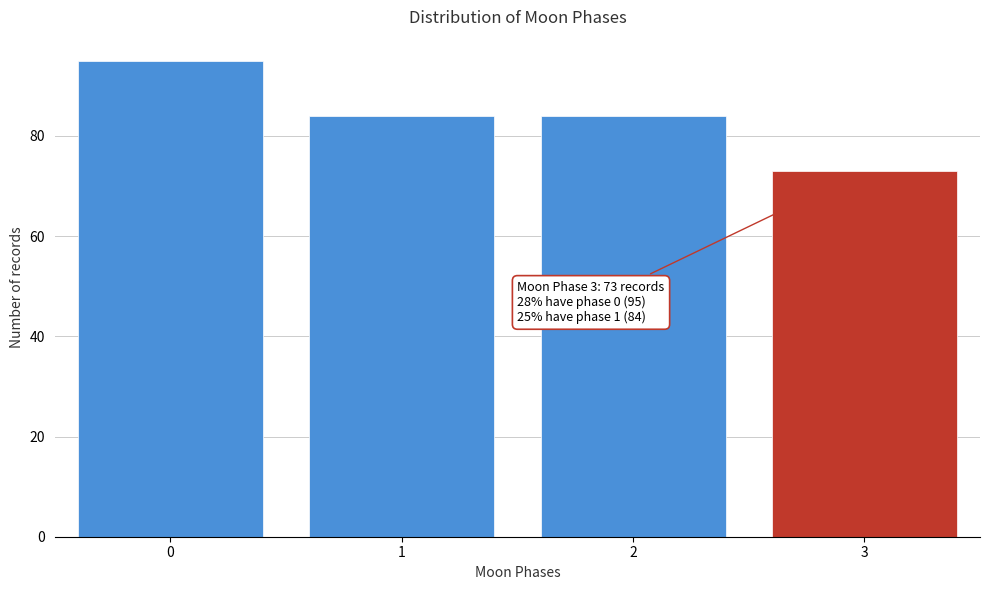

Reading left to right, what are all the values shown in this chart?

95	84	84	73